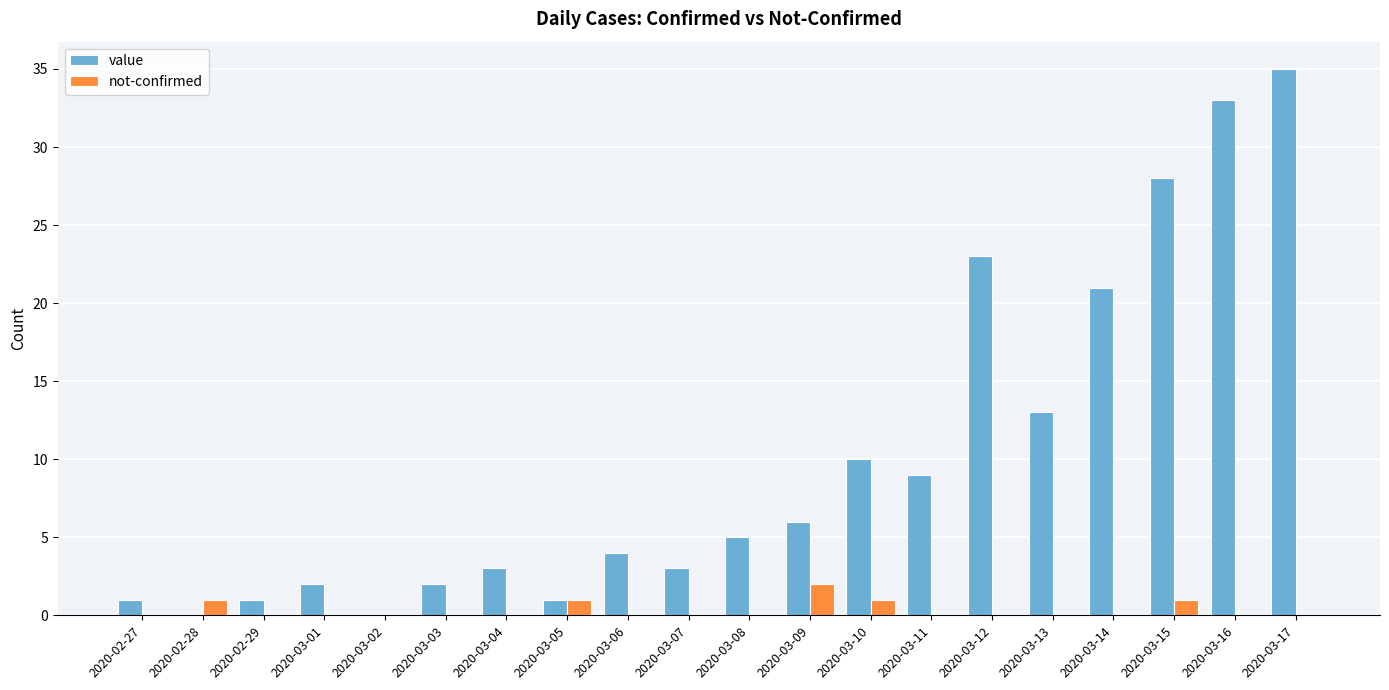

The value of not-confirmed at 2020-03-14 is 0. True or false?

True